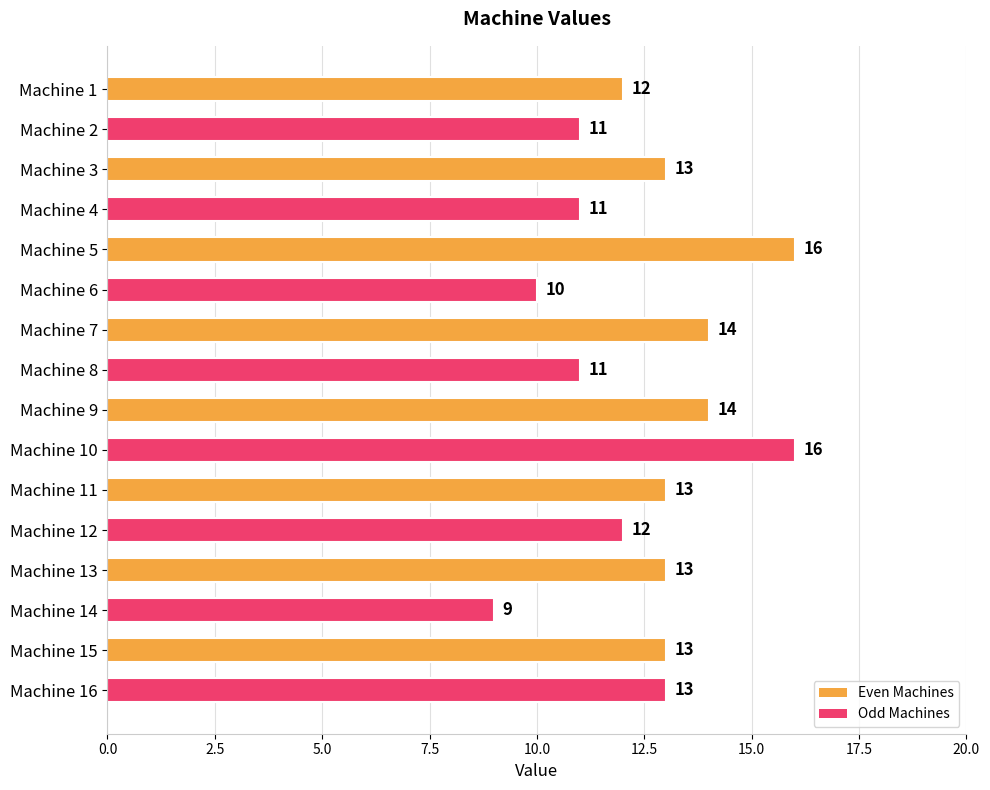

How many distinct data groups are displayed?

1